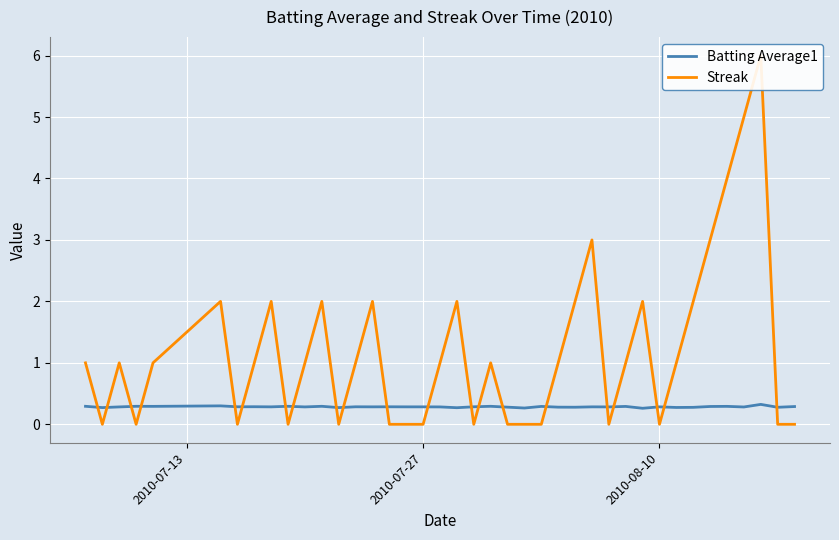

True or false: Batting Average1 has more than 0 points higher than both neighbors.

True